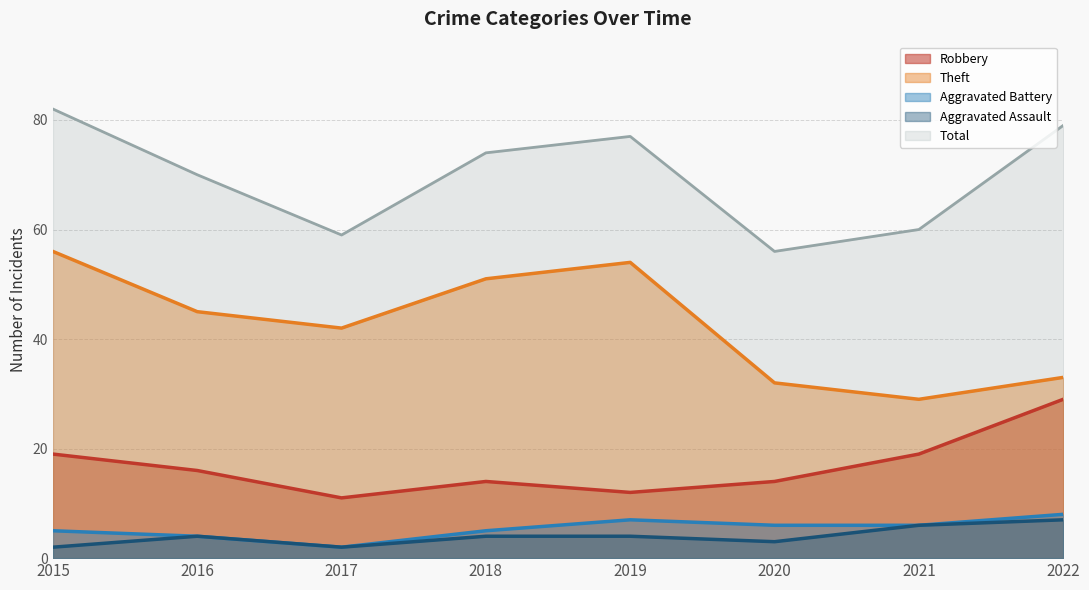

List the series in order of their peak value, lowest first.

Aggravated Assault, Aggravated Battery, Robbery, Theft, Total